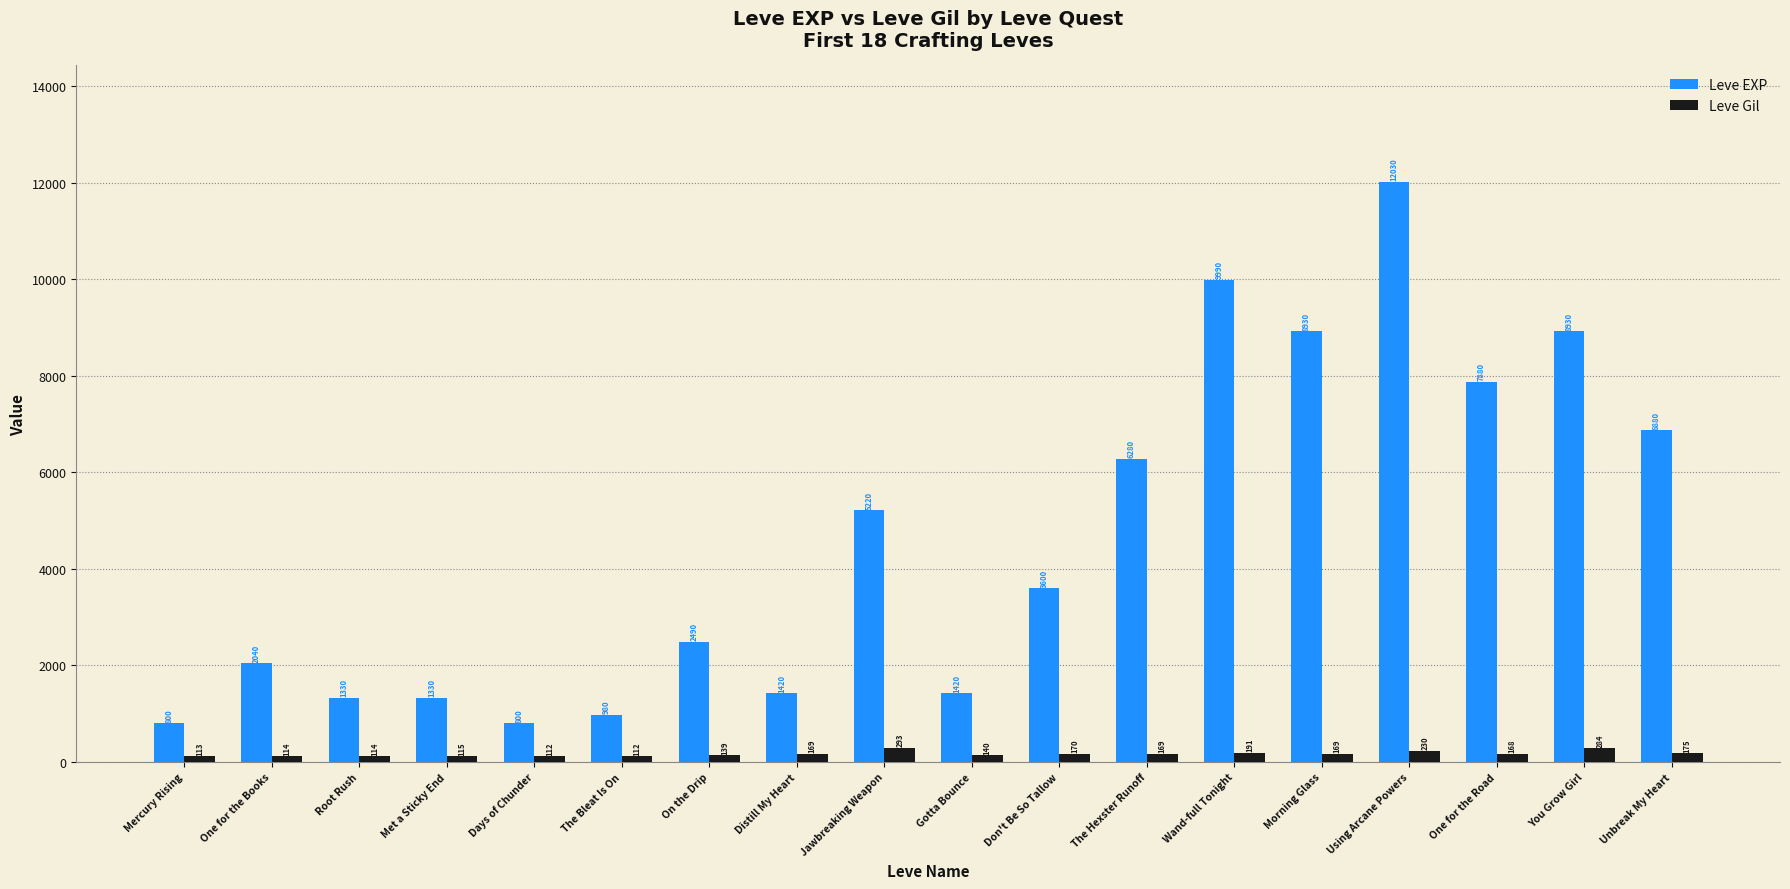

Reading right to left, transcribe all the data shown in this chart.

Leve EXP: Unbreak My Heart=6880	You Grow Girl=8930	One for the Road=7880	Using Arcane Powers=12030	Morning Glass=8930	Wand-full Tonight=9990	The Hexster Runoff=6280	Don't Be So Tallow=3600	Gotta Bounce=1420	Jawbreaking Weapon=5220	Distill My Heart=1420	On the Drip=2490	The Bleat Is On=980	Days of Chunder=800	Met a Sticky End=1330	Root Rush=1330	One for the Books=2040	Mercury Rising=800
Leve Gil: Unbreak My Heart=175	You Grow Girl=284	One for the Road=168	Using Arcane Powers=230	Morning Glass=169	Wand-full Tonight=191	The Hexster Runoff=169	Don't Be So Tallow=170	Gotta Bounce=140	Jawbreaking Weapon=293	Distill My Heart=169	On the Drip=139	The Bleat Is On=112	Days of Chunder=112	Met a Sticky End=115	Root Rush=114	One for the Books=114	Mercury Rising=113